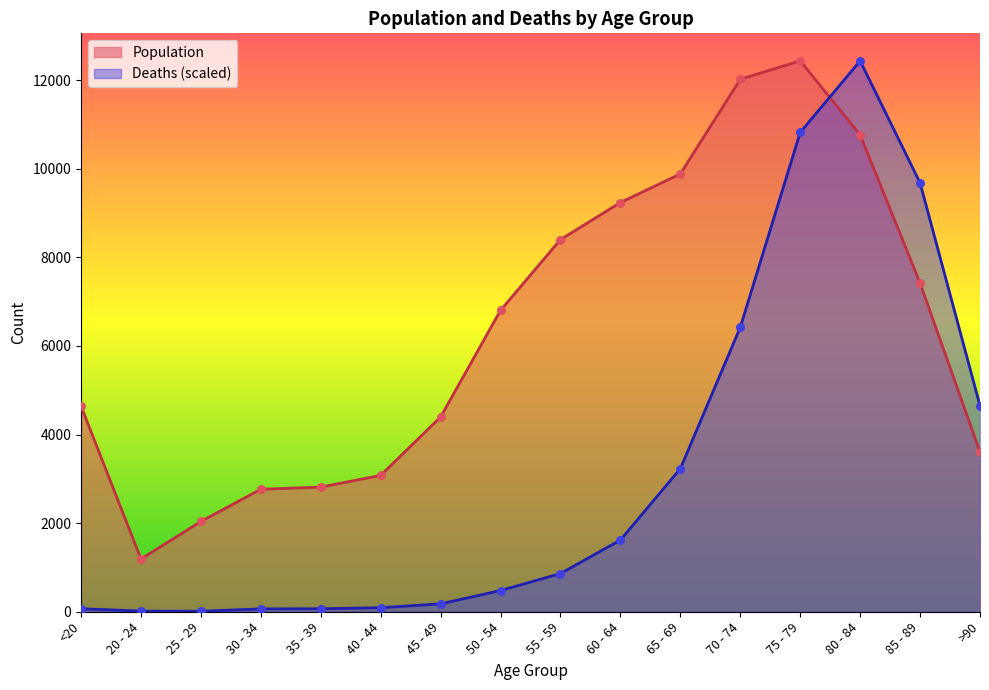

Is the value of Deaths at 50 - 54 greater than the value of Population at 30 - 34?

No